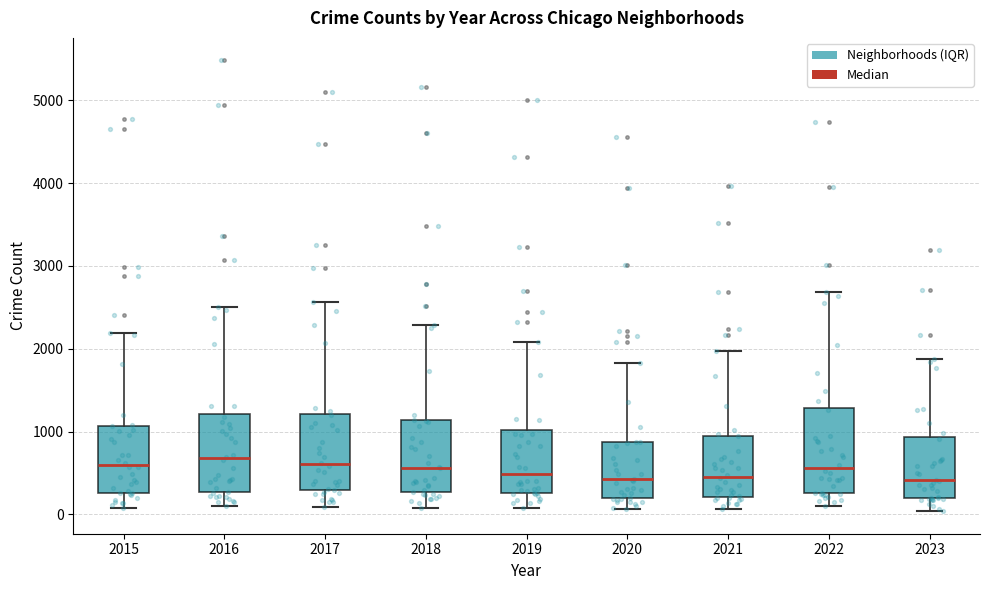

Where is the upper edge of the box at x = 2018 on the y-axis? The values are not printed on the chart, so give them approximately, as read against the axis.

1100